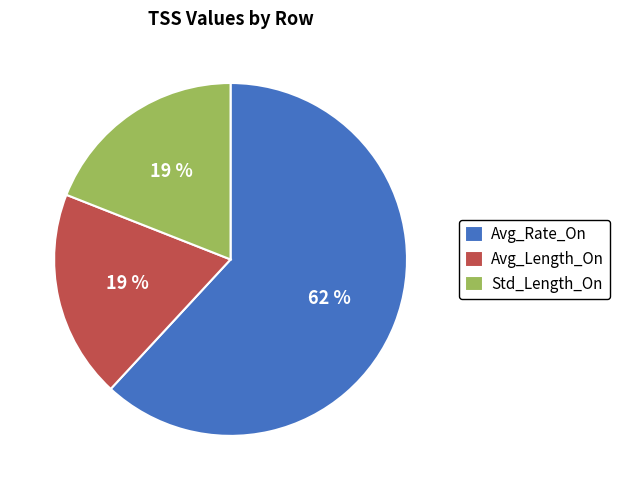

To the nearest percent, what is the average slice percentage?

33%